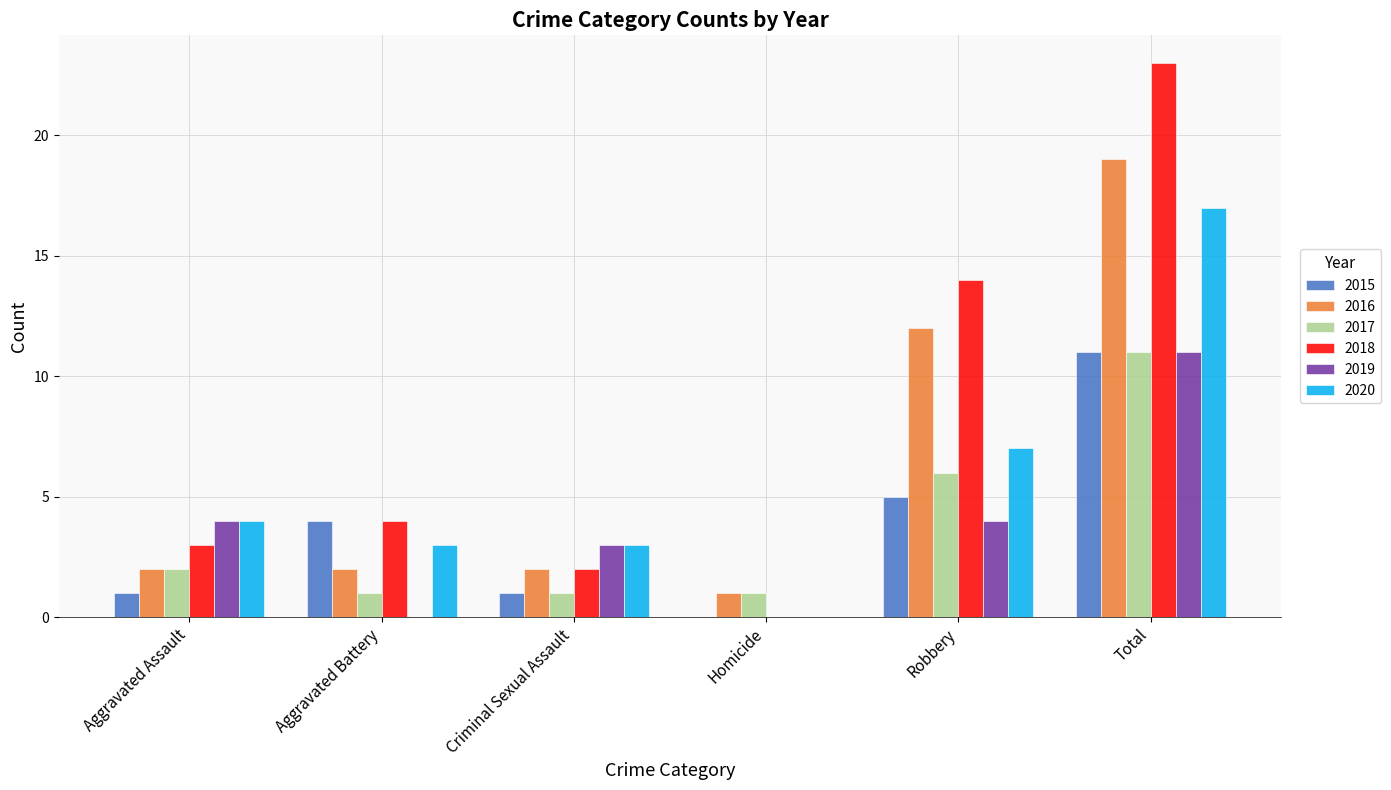

Reading left to right, list all the values displayed in this chart.

2015: 1	4	1	0	5	11
2016: 2	2	2	1	12	19
2017: 2	1	1	1	6	11
2018: 3	4	2	0	14	23
2019: 4	0	3	0	4	11
2020: 4	3	3	0	7	17